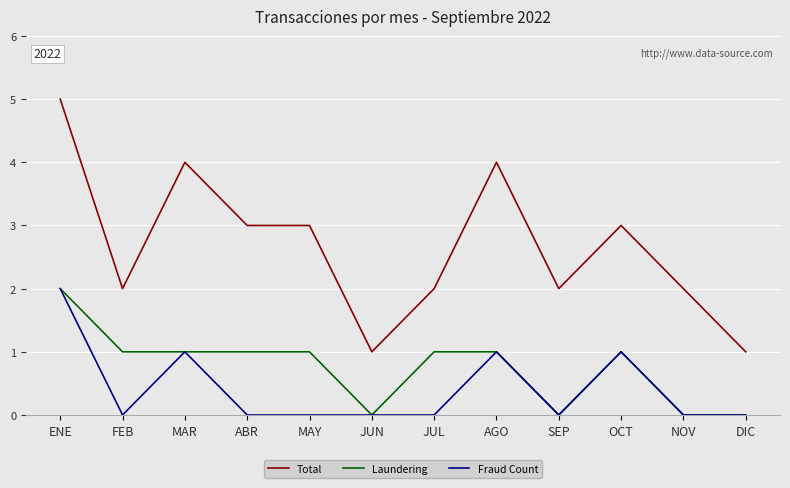

True or false: Fraud Count has a value of 1 at ABR.

False